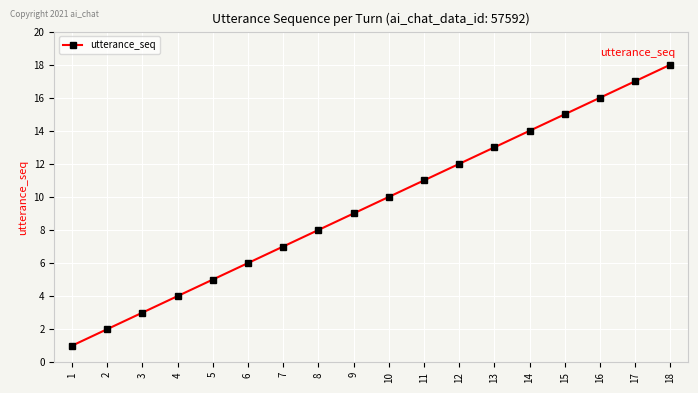

How many lines are shown in the chart?

1